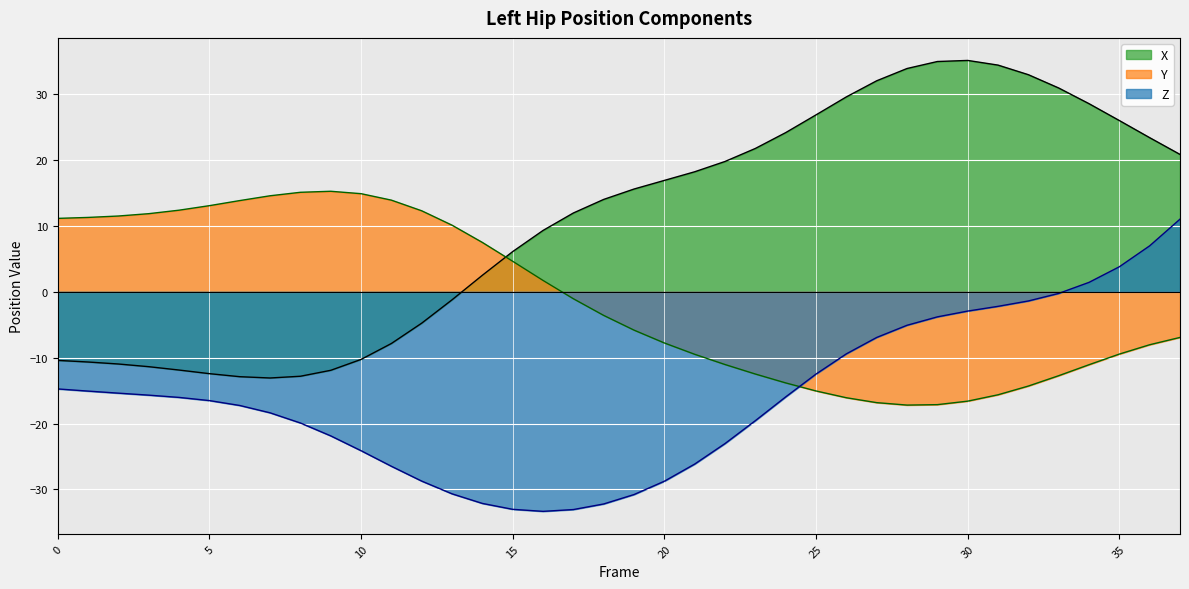

What is the total value across all series at 12?

-21.2